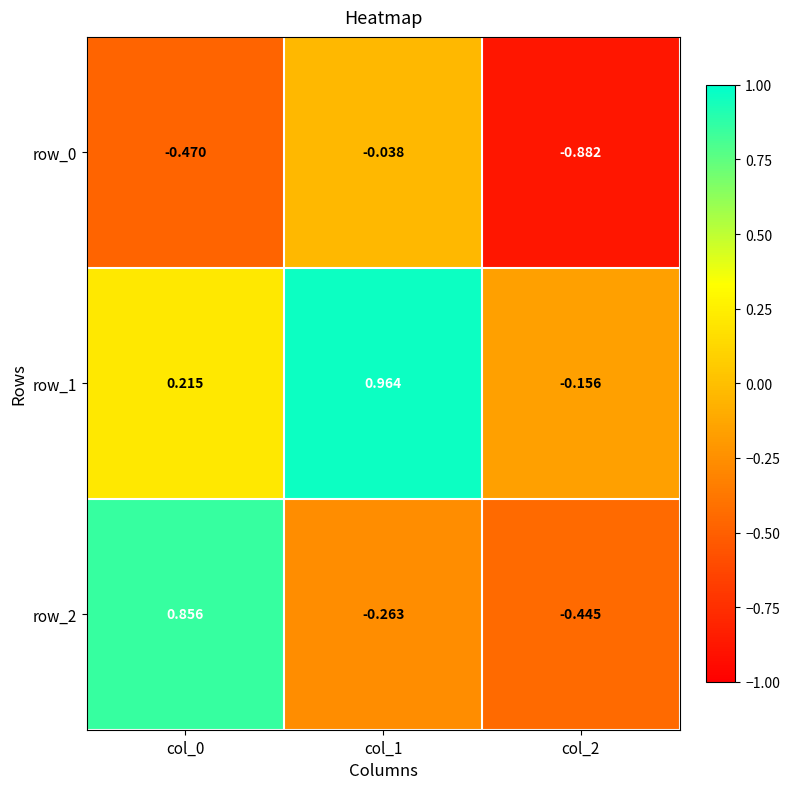

What is the spread (max minus min) of values at col_0?

1.3